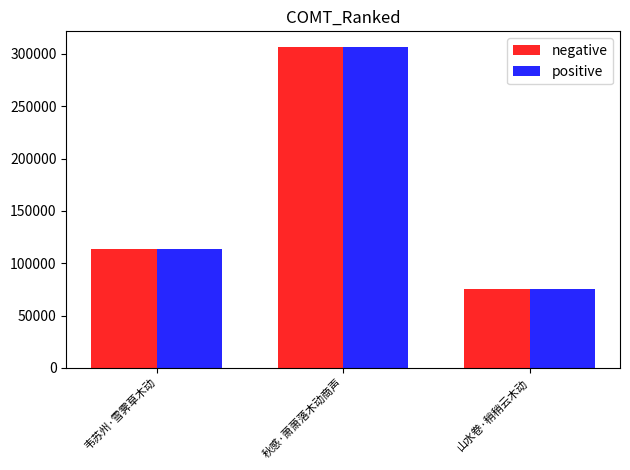

Is it true that positive equals 404100 at 秋感·萧萧落木动商声?

False